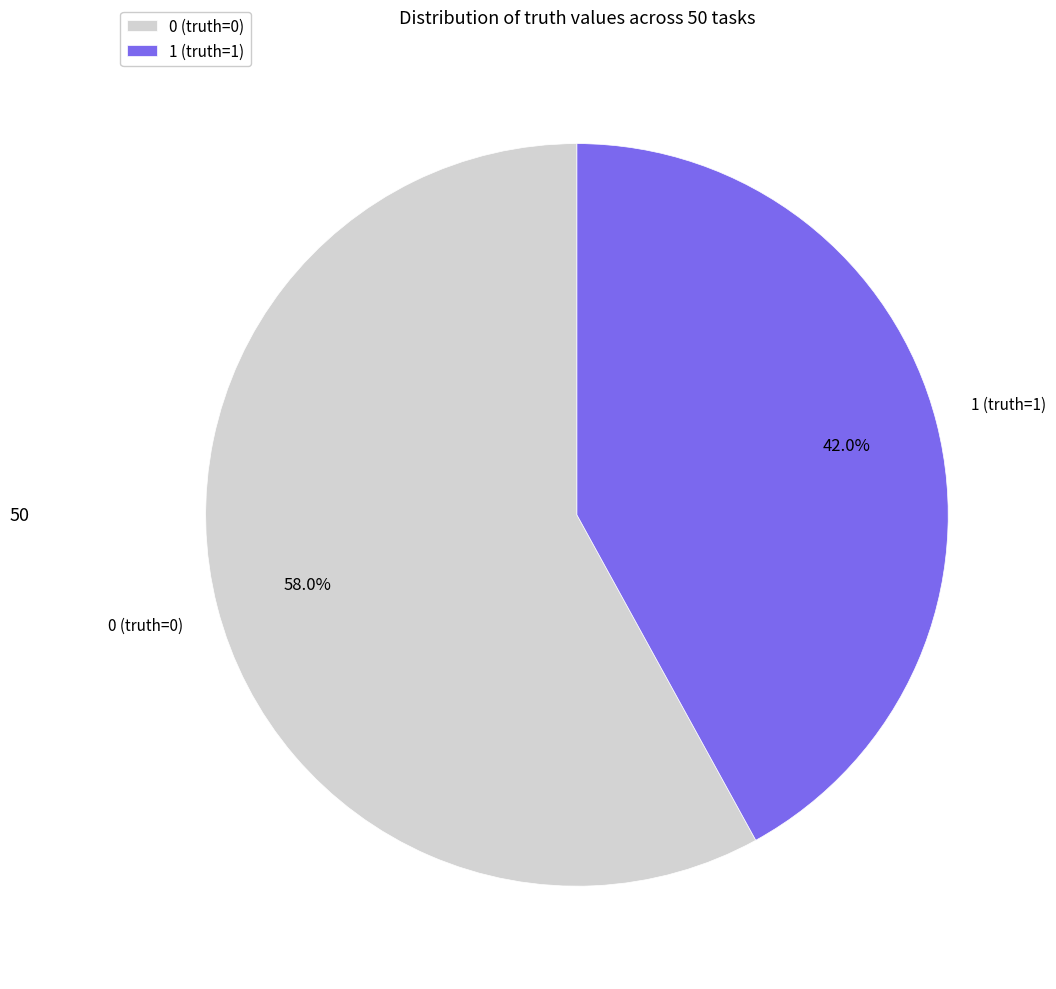

Which has a higher value, 1 (truth=1) or 0 (truth=0)?

0 (truth=0)